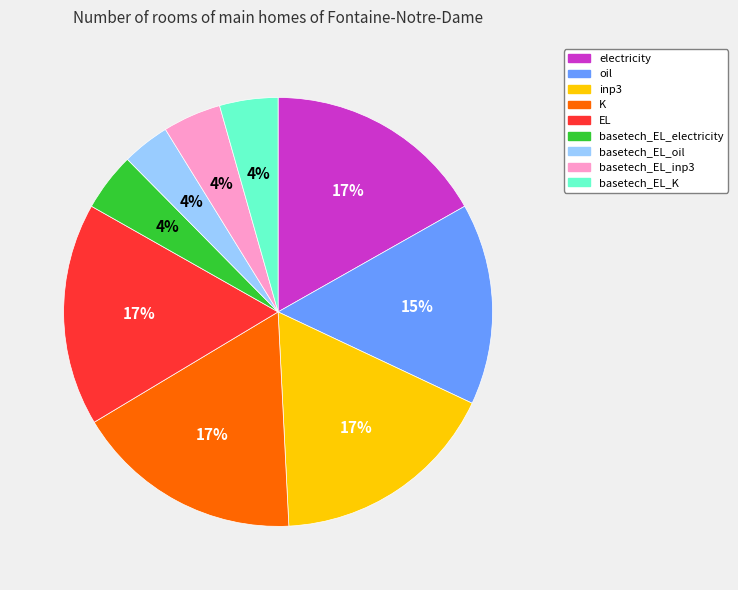

To the nearest percent, what is the average slice percentage?

11%